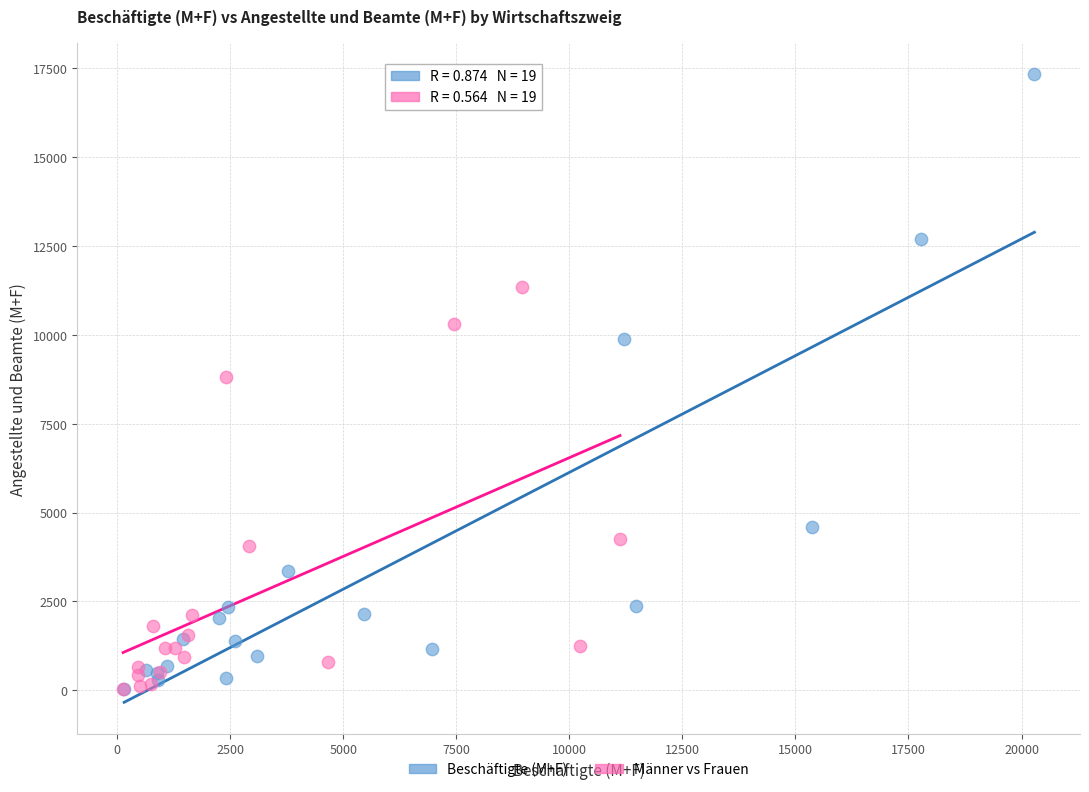

What are all the series names shown in the legend?

Beschäftigte (M+F), Männer vs Frauen